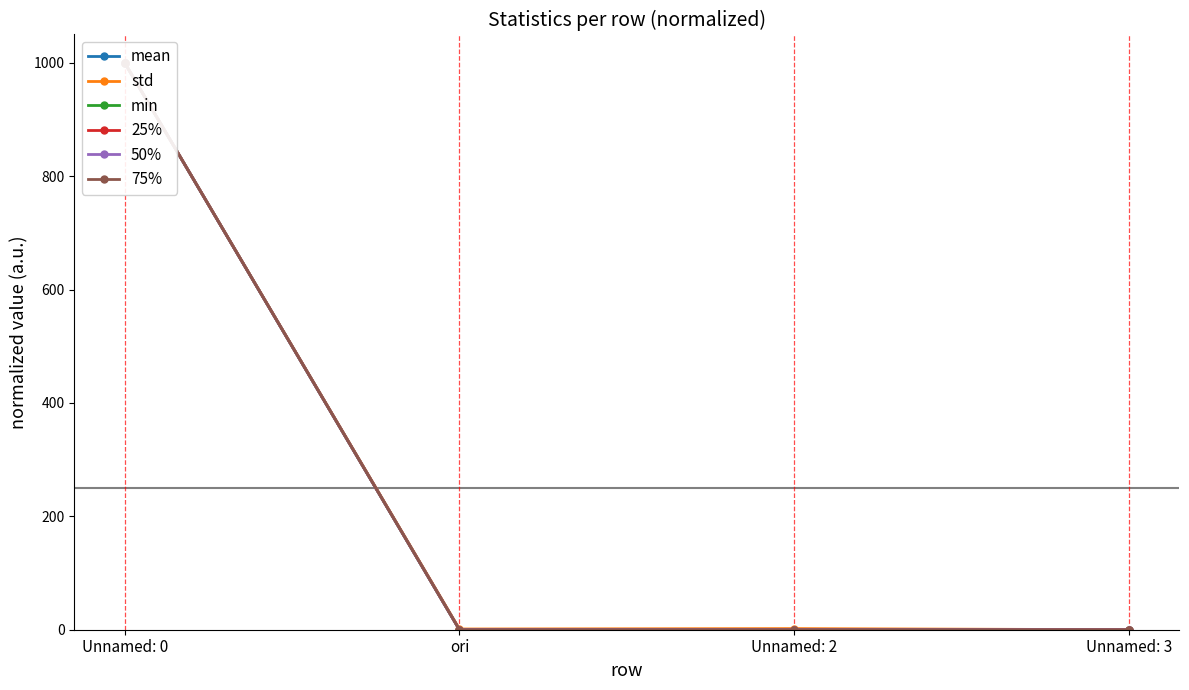

Which label corresponds to the smallest value in the chart?

Unnamed: 2